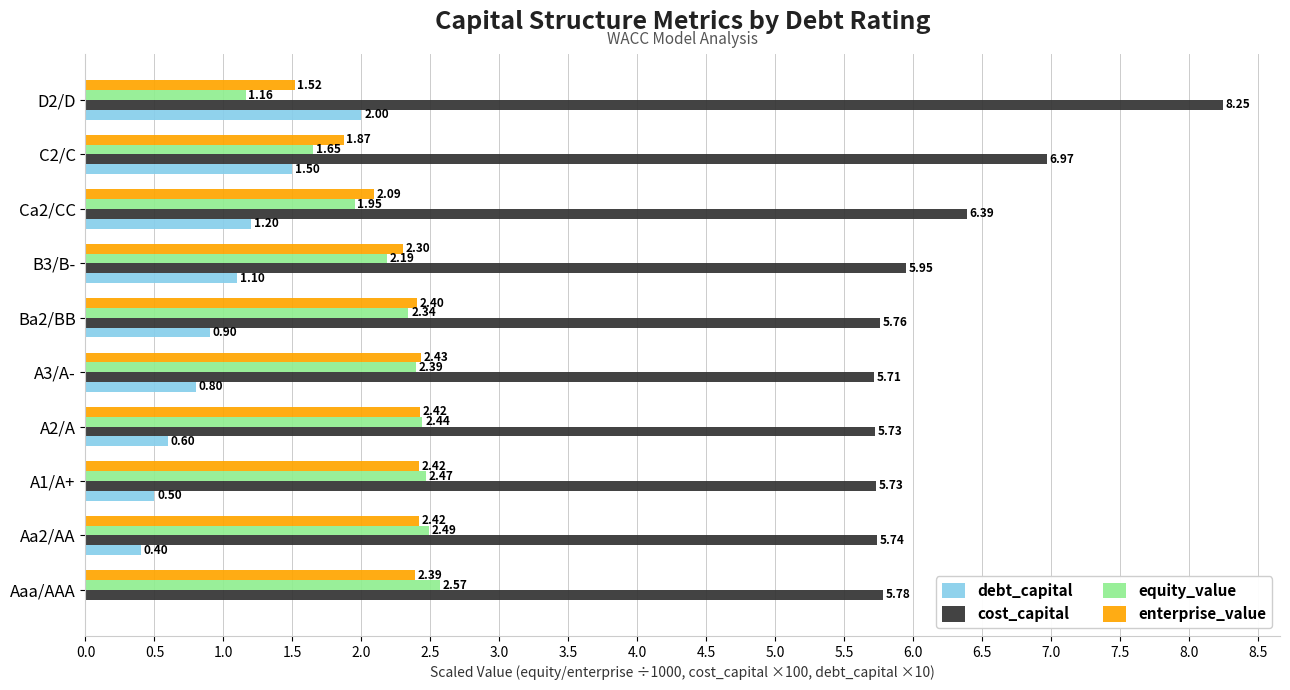

Which series has the largest total across all categories?

cost_capital